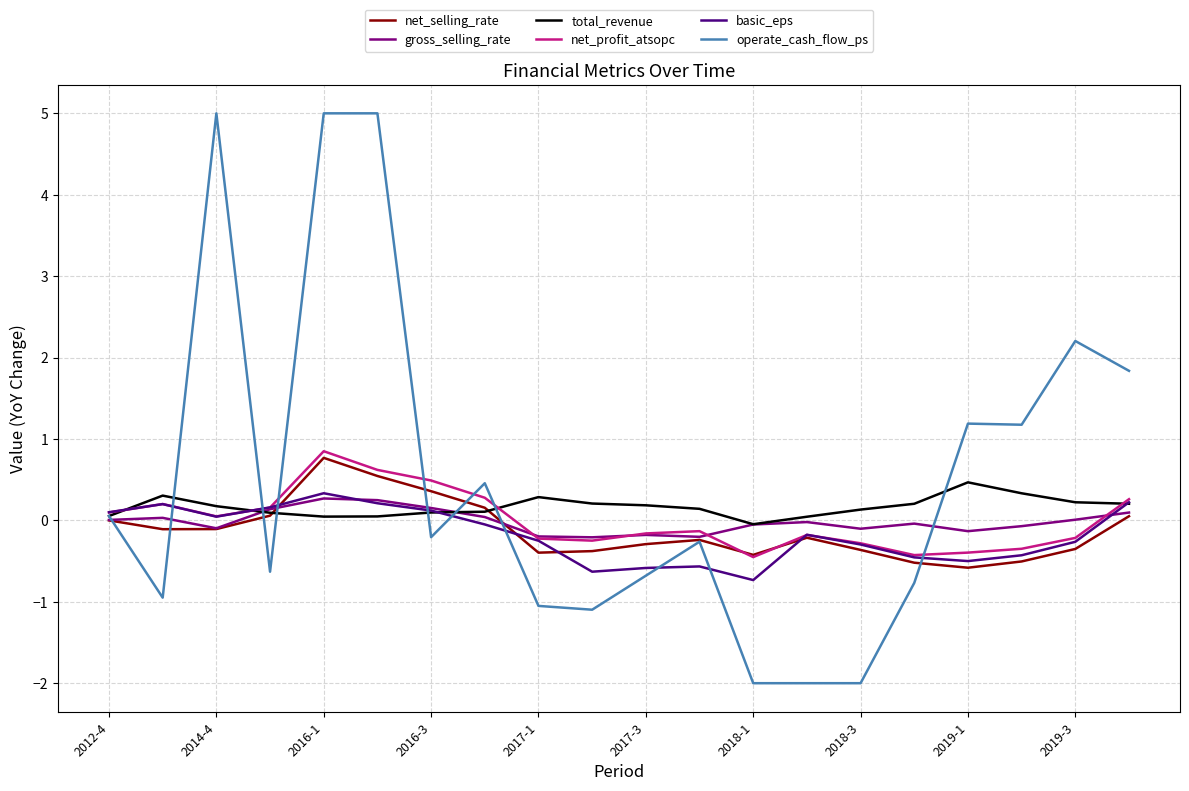

Which series has the largest range (max minus min)?

operate_cash_flow_ps